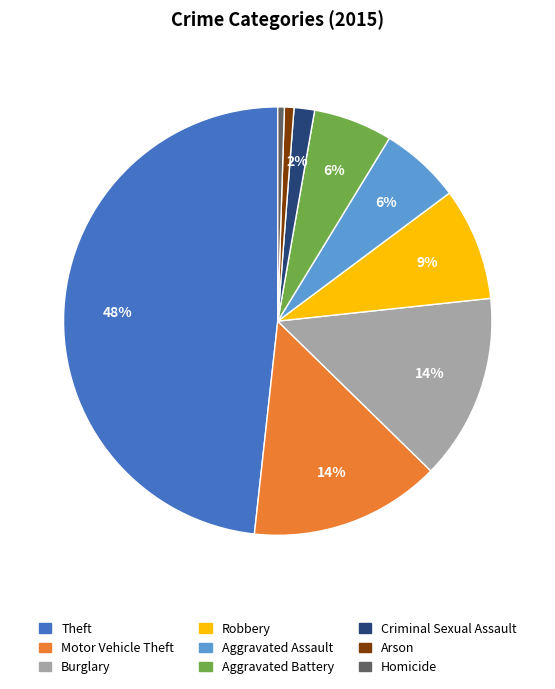

How many segments does this pie chart have?

9